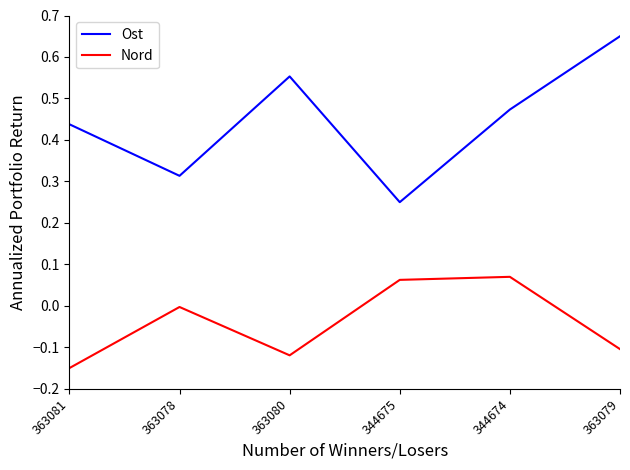

Which category has the lowest value in the Ost series?

344675